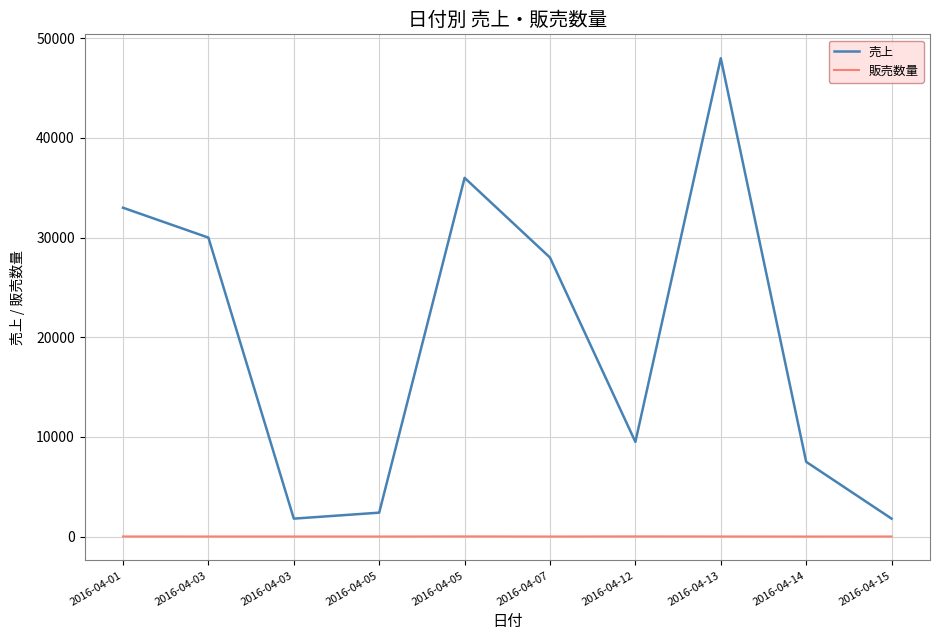

Is this an area chart (filled region under the line)?

No